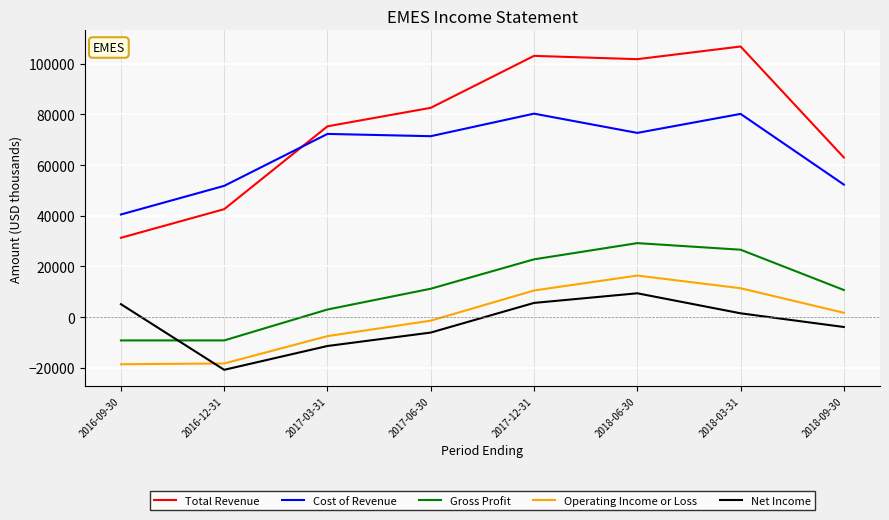

How many lines are shown in the chart?

5